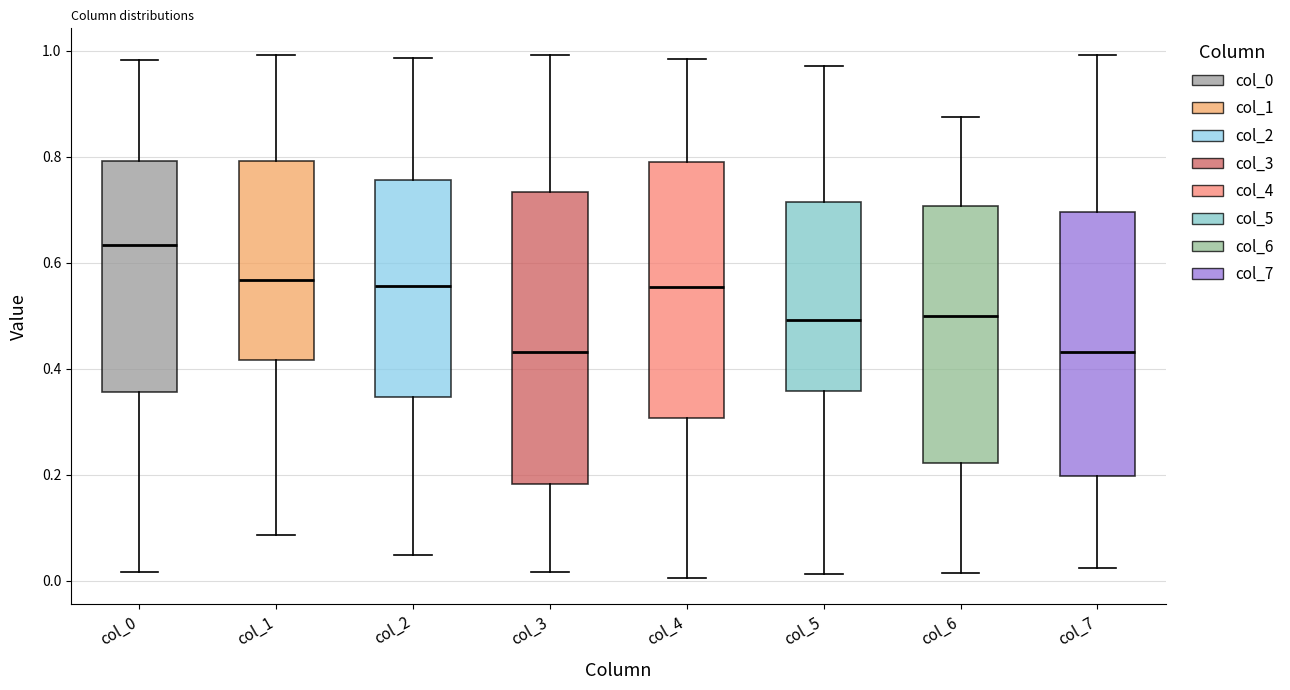

Reading left to right, read every box against the y-axis: the position of its median line, the range the box covers, and the ends of its whiskers. The values are not printed on the chart, so give them approximately, as read against the axis.

col_0: median 0.64, box 0.36 to 0.80, whiskers 0.02 to 0.98
col_1: median 0.56, box 0.42 to 0.80, whiskers 0.08 to 1.00
col_2: median 0.56, box 0.34 to 0.76, whiskers 0.04 to 0.98
col_3: median 0.44, box 0.18 to 0.74, whiskers 0.02 to 1.00
col_4: median 0.56, box 0.30 to 0.78, whiskers 0.00 to 0.98
col_5: median 0.50, box 0.36 to 0.72, whiskers 0.02 to 0.98
col_6: median 0.50, box 0.22 to 0.70, whiskers 0.02 to 0.88
col_7: median 0.44, box 0.20 to 0.70, whiskers 0.02 to 1.00